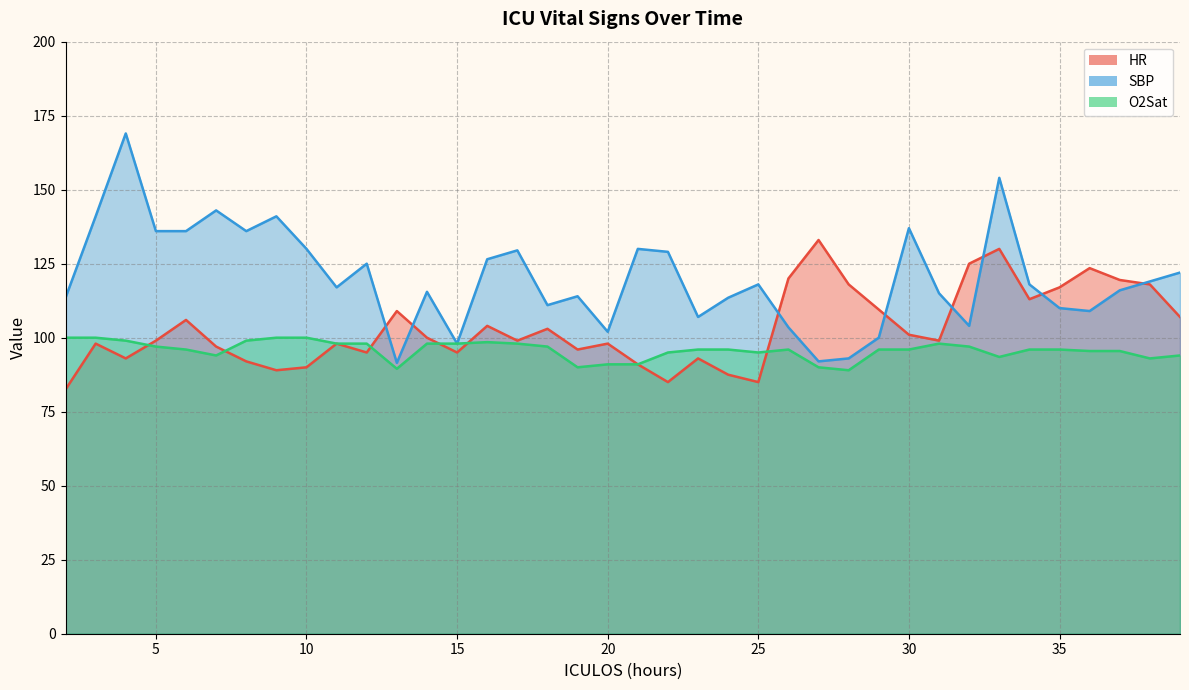

Where is the first local minimum for O2Sat?

7